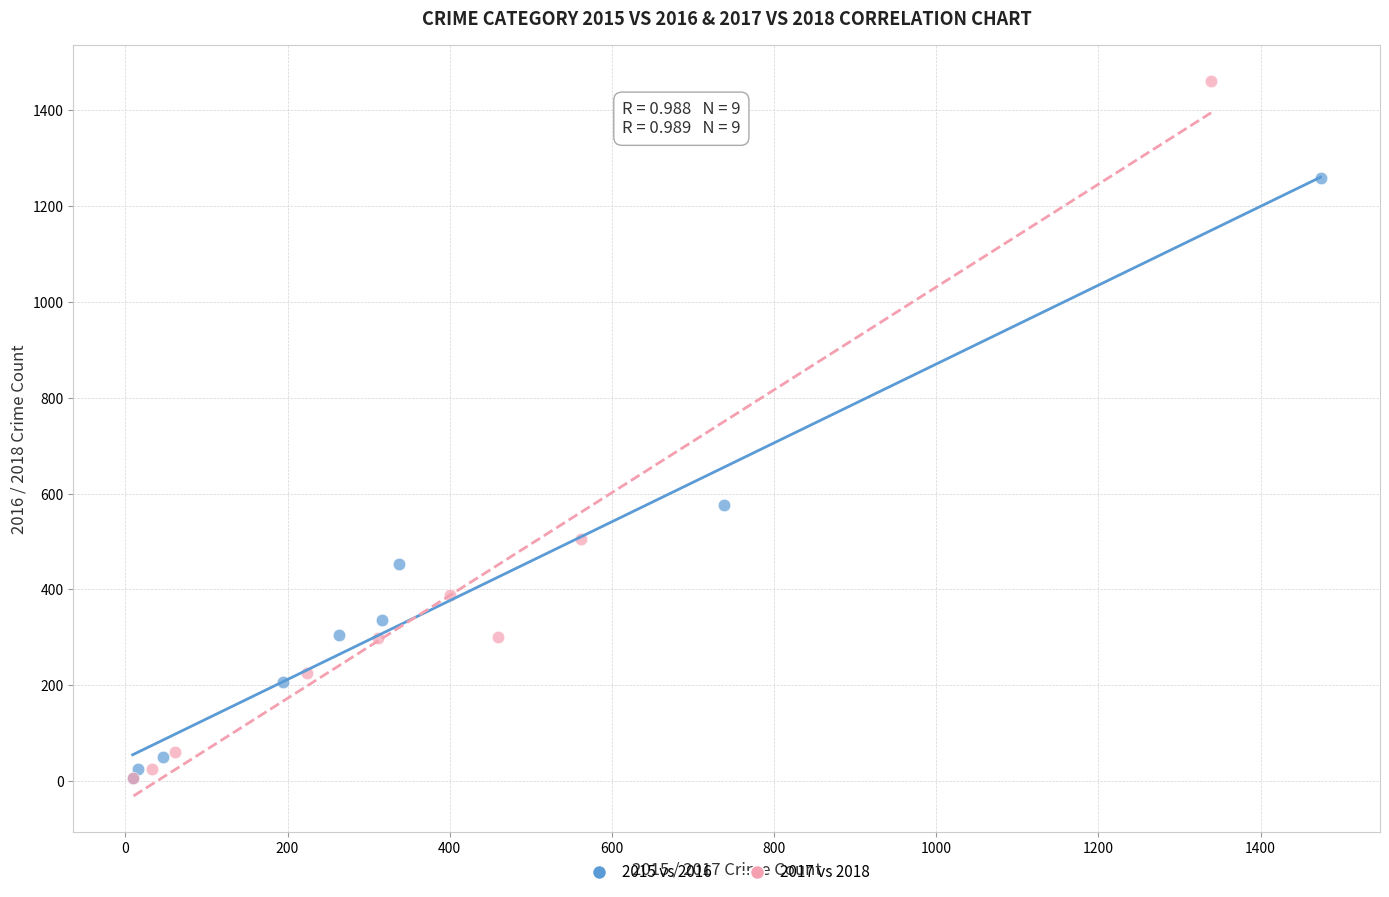

Which series has the largest Y range (max minus min)?

2017 vs 2018